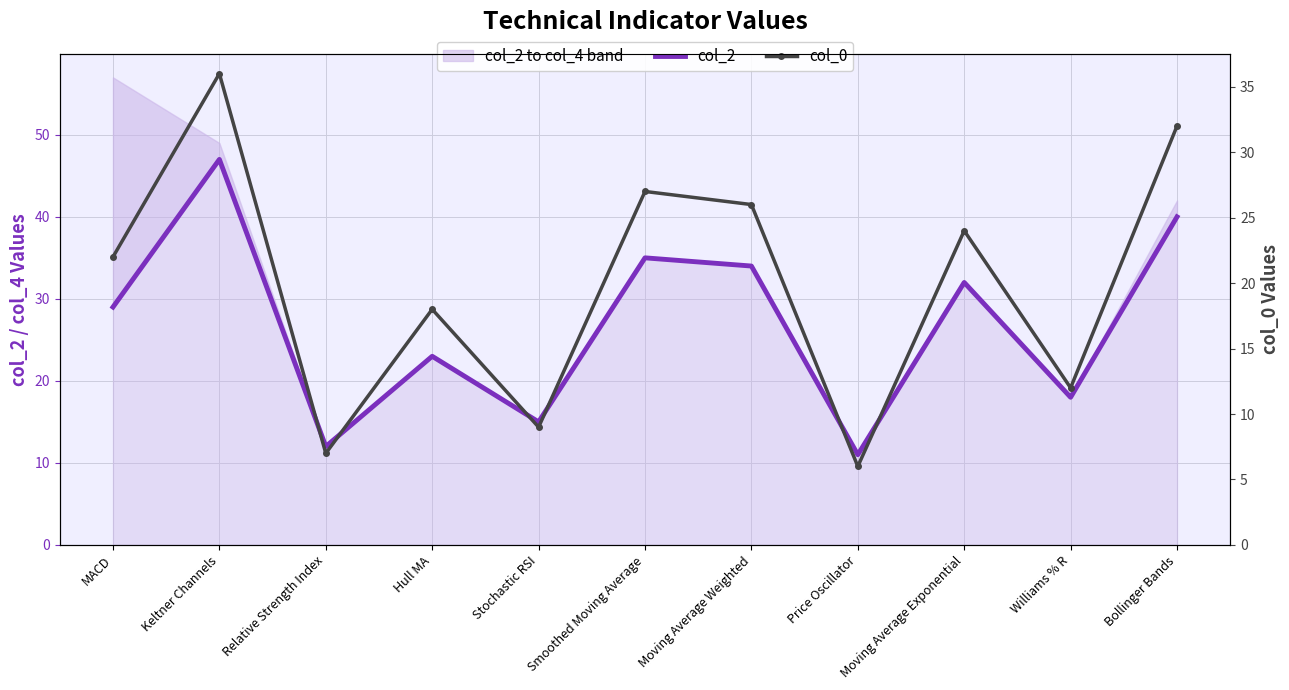

What is the average value of the col_2 series?

27